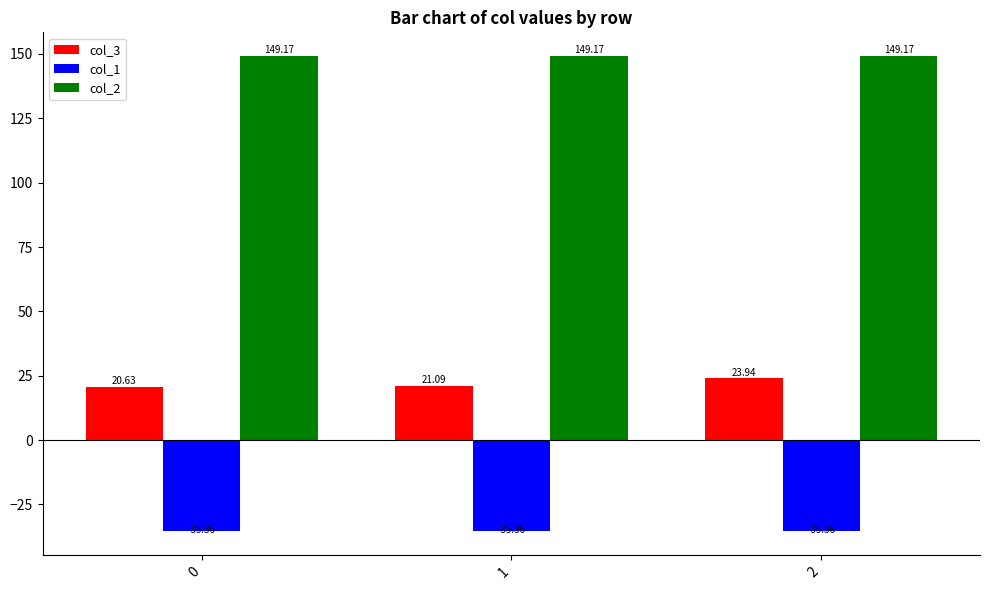

Reading left to right, what are all the values shown in this chart?

col_3: 20.6	21.1	23.9
col_1: -35.4	-35.4	-35.4
col_2: 149.2	149.2	149.2